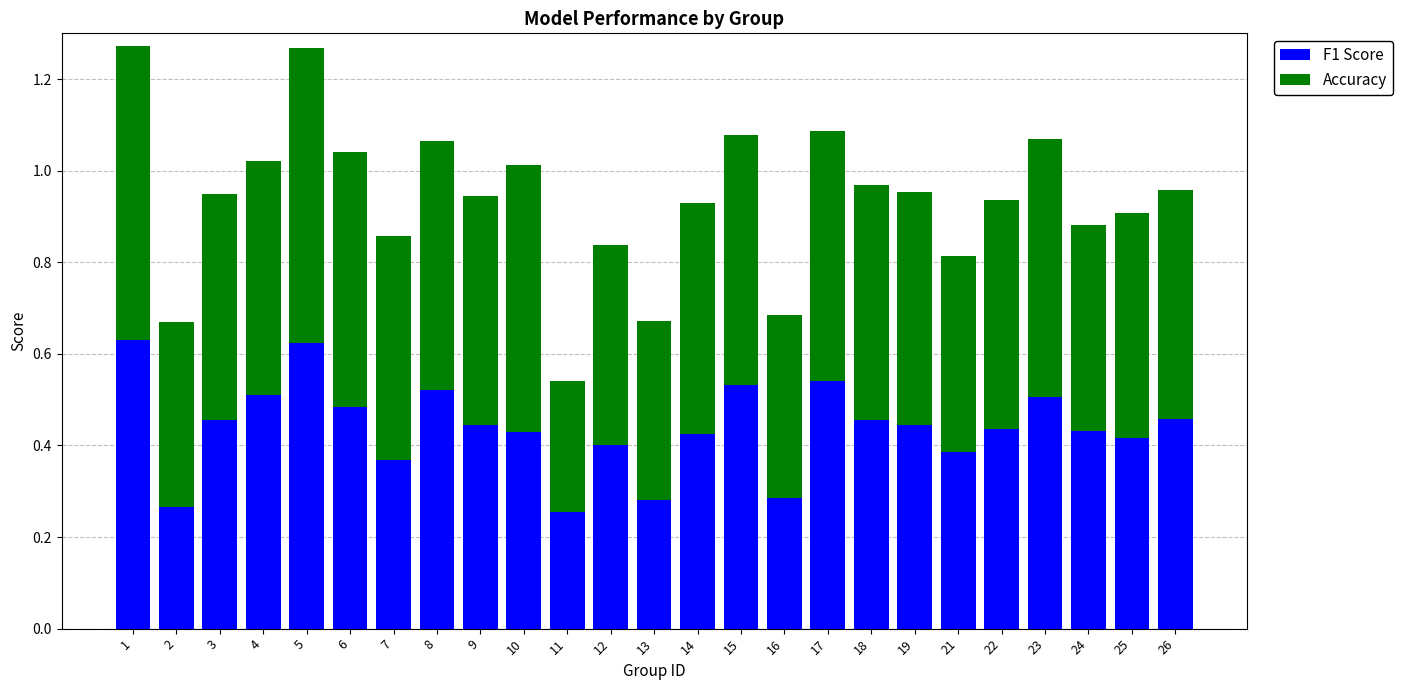

True or false: F1 Score has a value of 0.2 at 15.

False